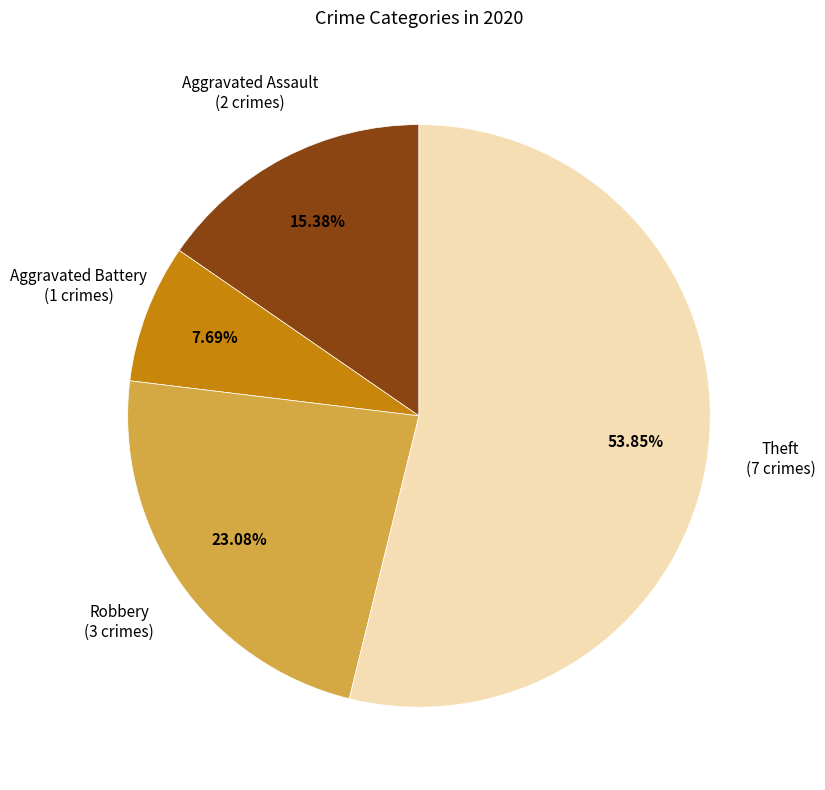

Is there any slice that represents more than half of the pie?

Yes